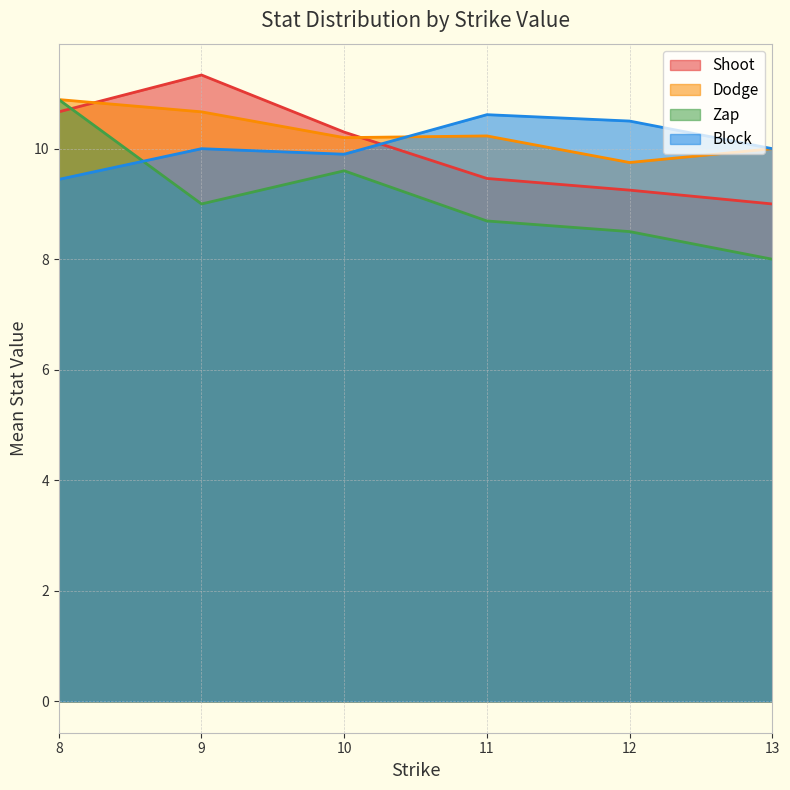

What is the sum of the Block values at 10 and 12?

20.4